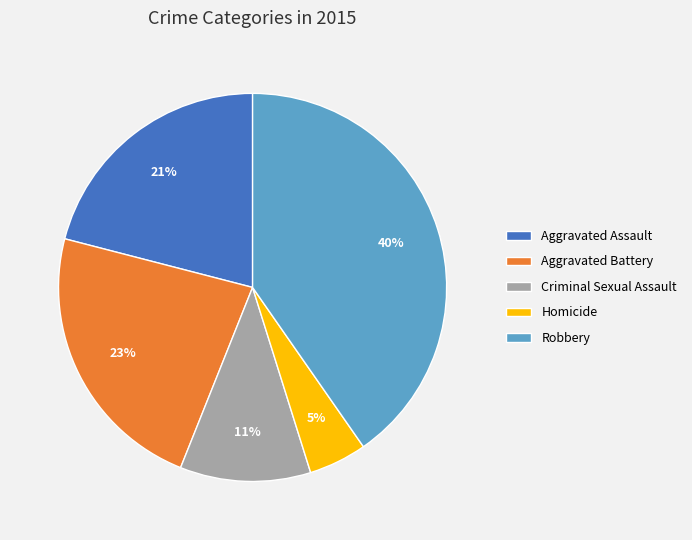

Is there any slice that represents more than half of the pie?

No